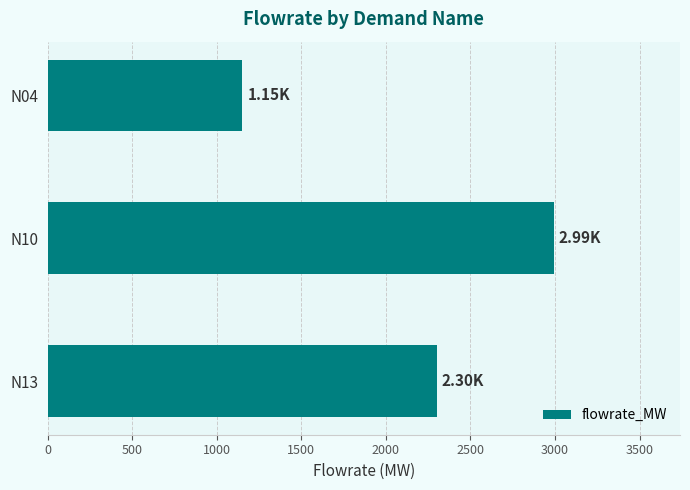

What is the maximum value shown in the chart?

2991.4